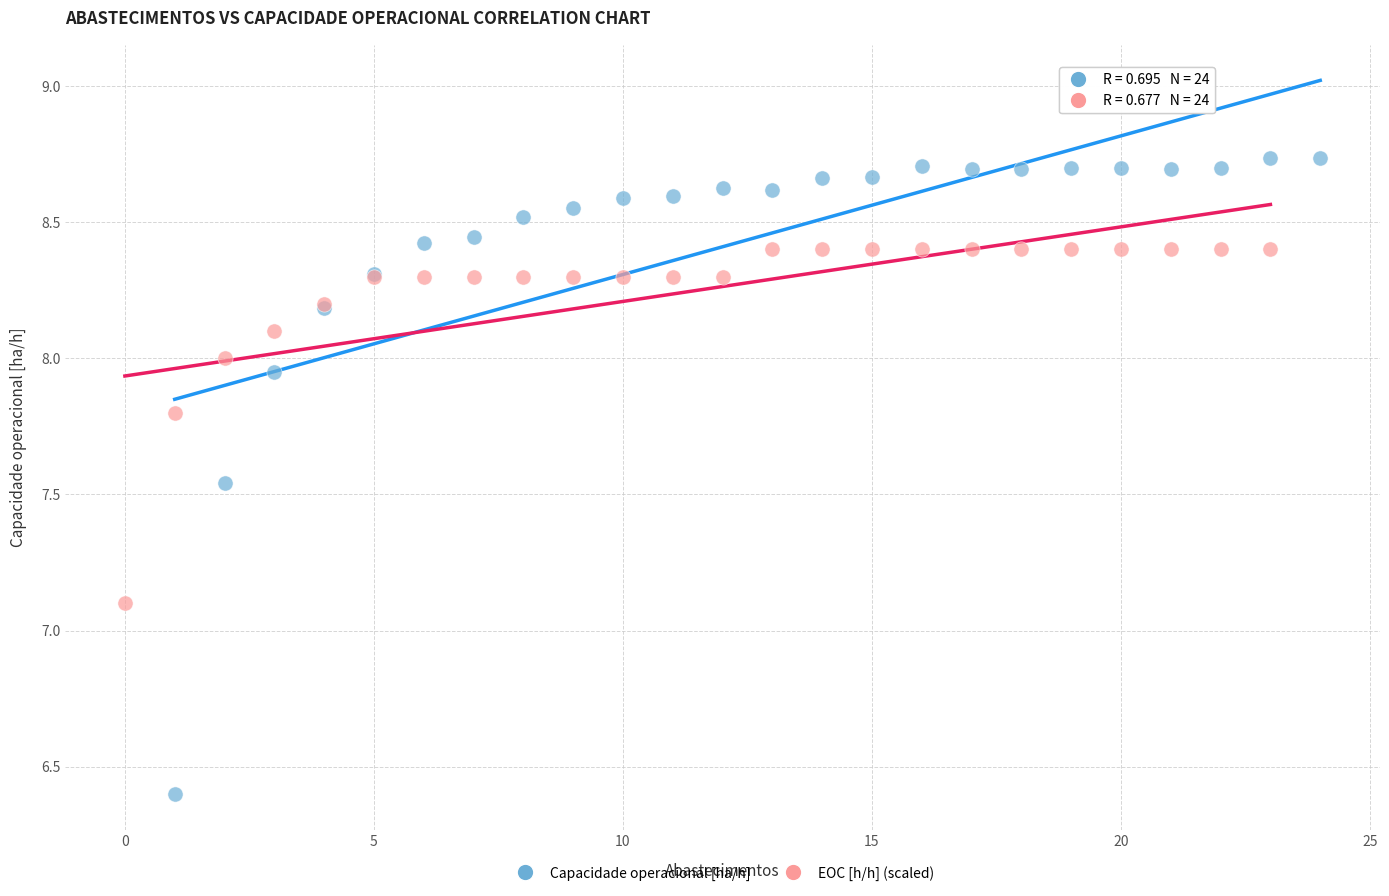

Which series reaches the maximum Y coordinate?

Capacidade operacional [ha/h]